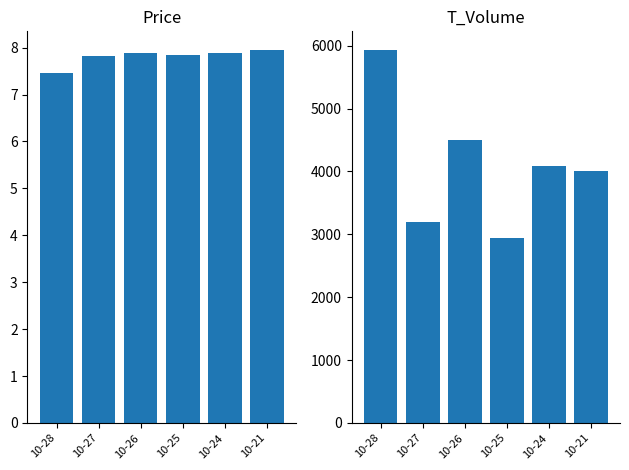

List the series in order of their peak value, highest first.

t_volume, price